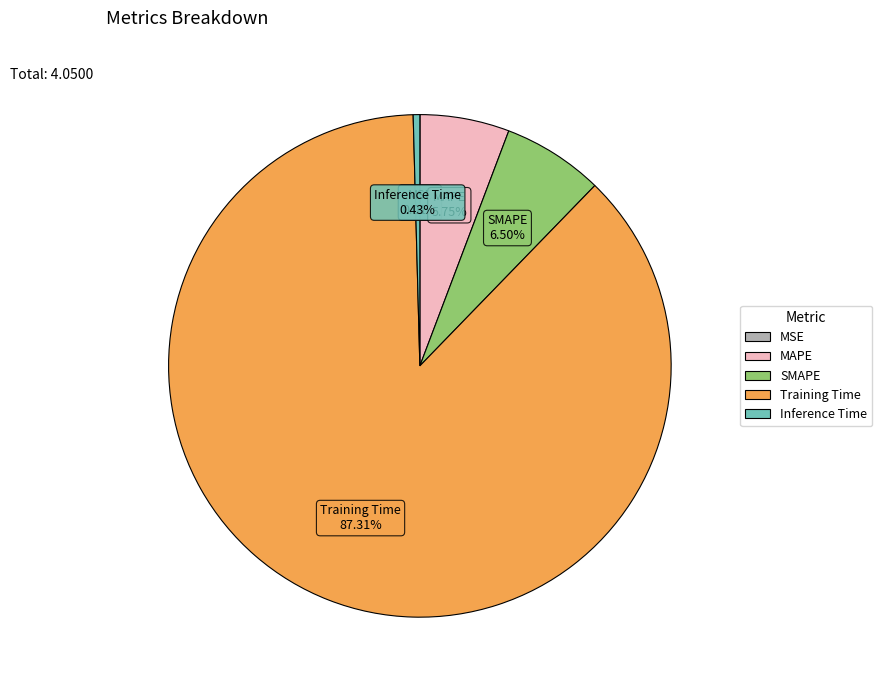

To the nearest percent, what is the combined percentage of Inference Time and Training Time?

88%